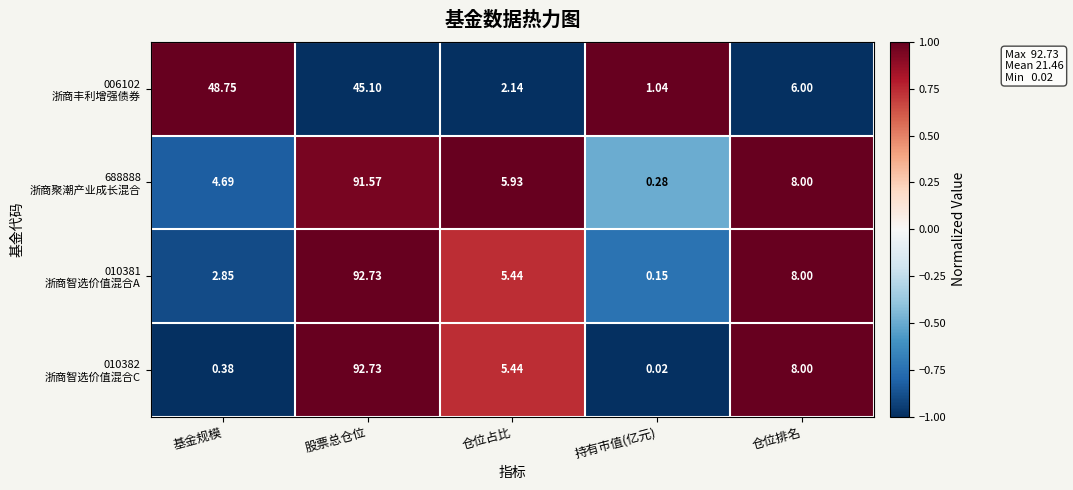

Count the number of categories in the chart.

5